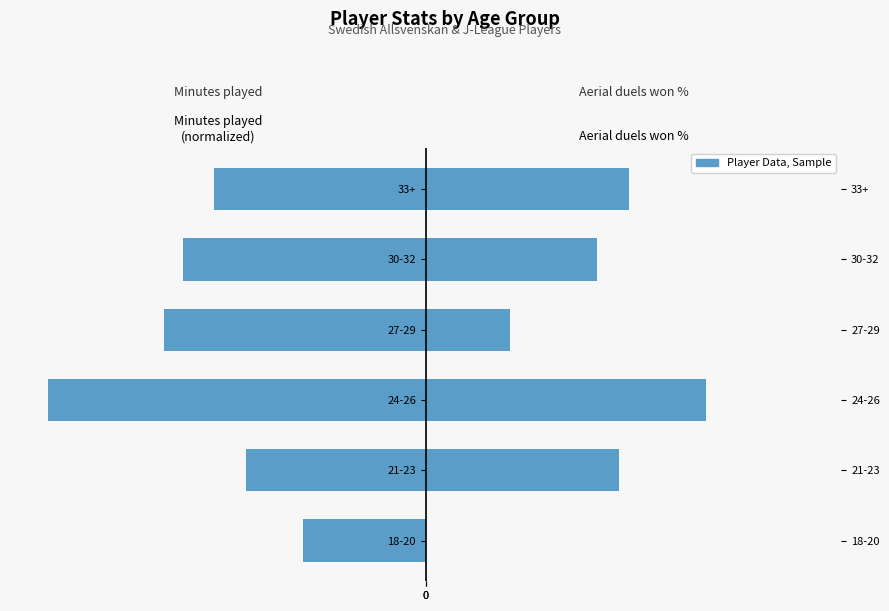

What is the difference between the Aerial duels won % values at 27-29 and 24-26?

26.0